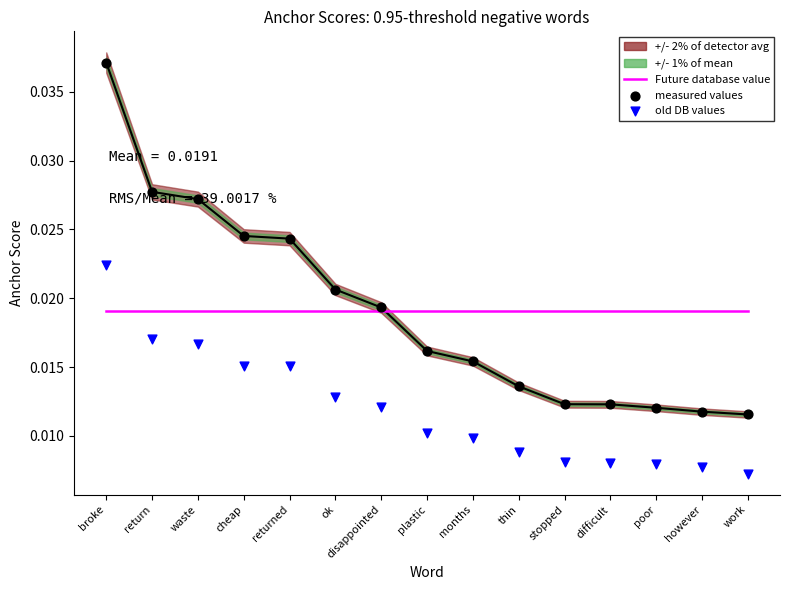

Which series reaches the maximum Y coordinate?

measured values